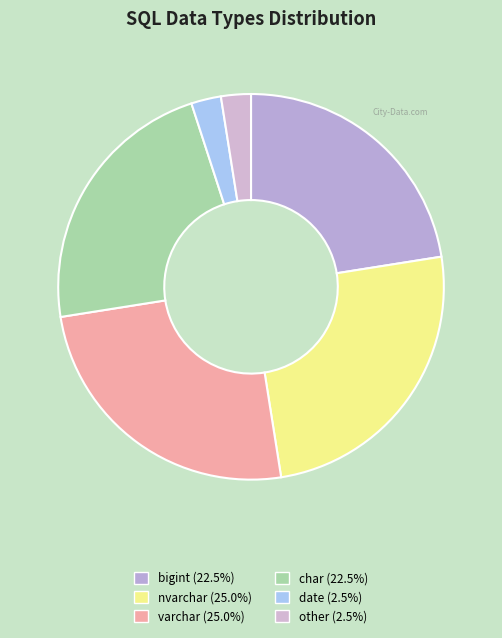

How many segments does this pie chart have?

6